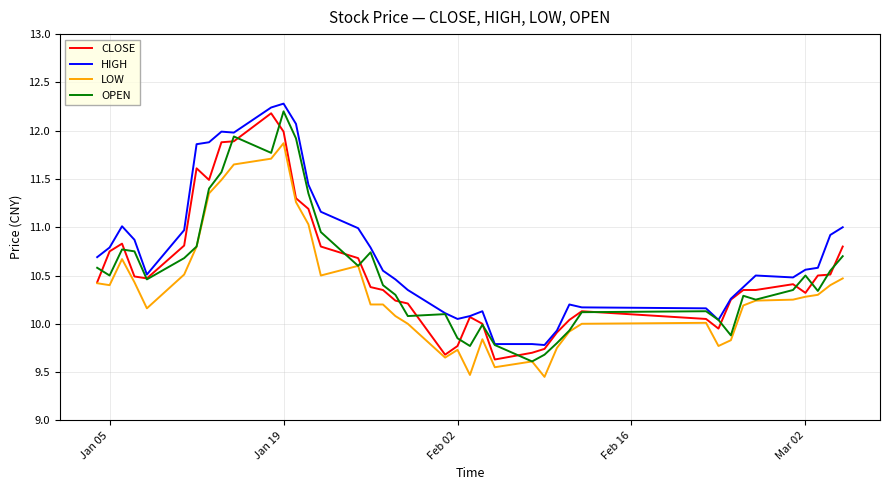

What is the greatest value displayed?

12.3